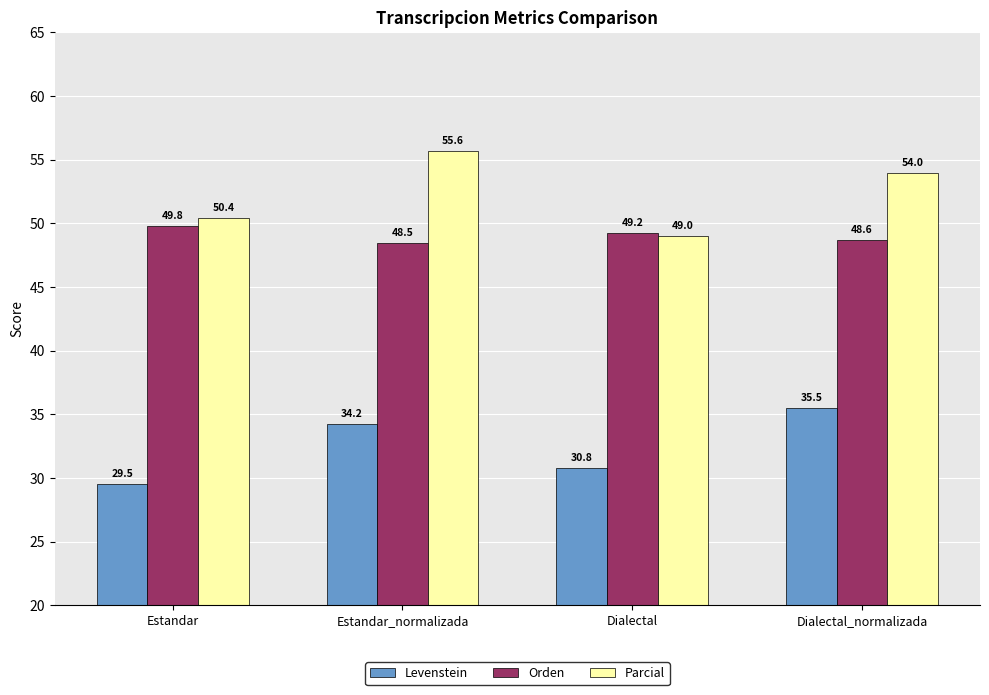

Which series changed the most between Estandar_normalizada and Dialectal?

Parcial